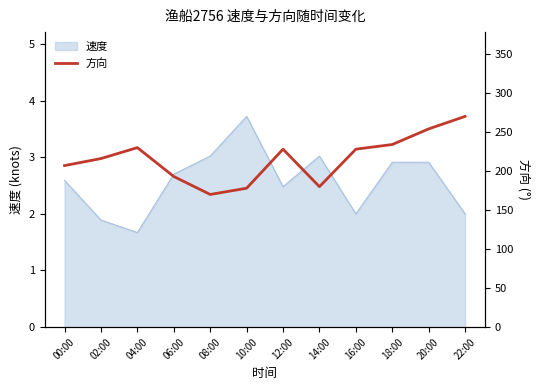

Which has a higher value, 04:00 or 20:00?

20:00